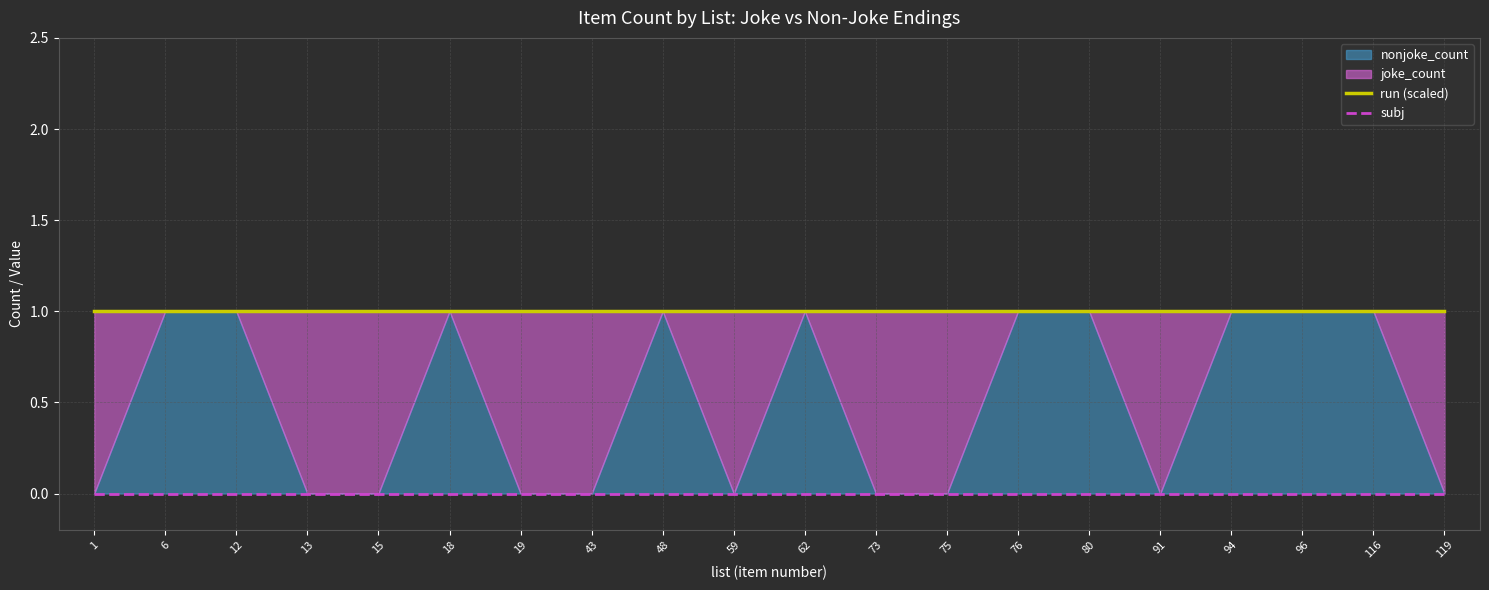

At how many categories does at least one series exceed 0?

20